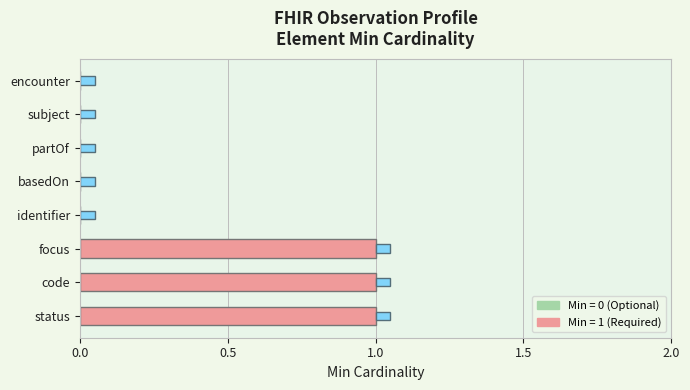

What is the total value across all series at focus?

1.1